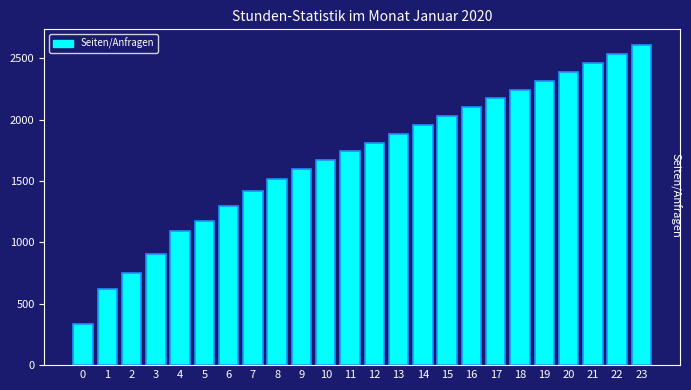

Reading left to right, transcribe all the data shown in this chart.

0=335	1=619	2=747	3=907	4=1095	5=1171	6=1294	7=1415	8=1513	9=1596	10=1668	11=1740	12=1812	13=1884	14=1956	15=2028	16=2100	17=2172	18=2244	19=2316	20=2388	21=2460	22=2532	23=2604